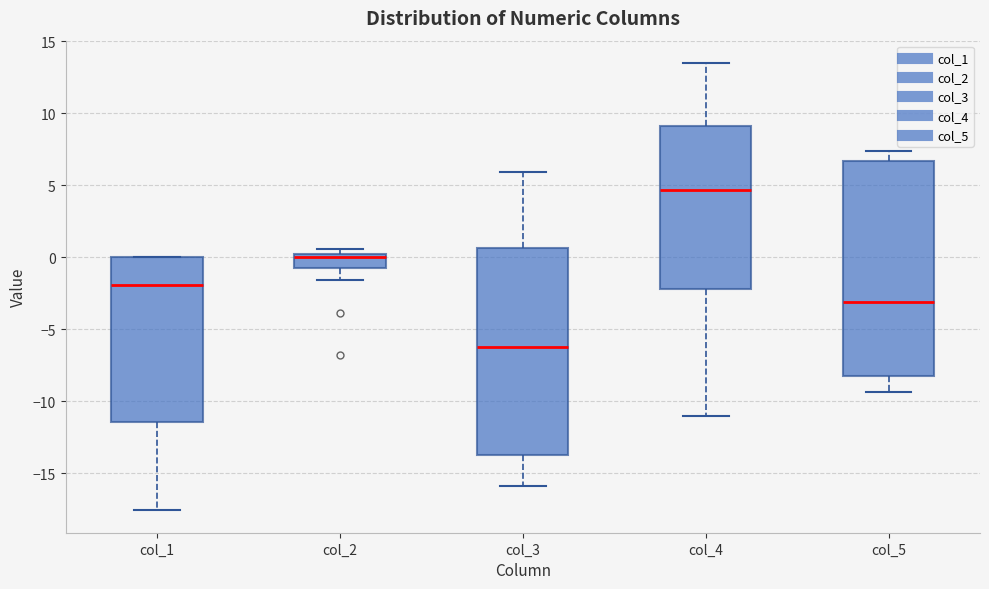

Which box is the tallest, from its lower edge to its upper edge?

col_5